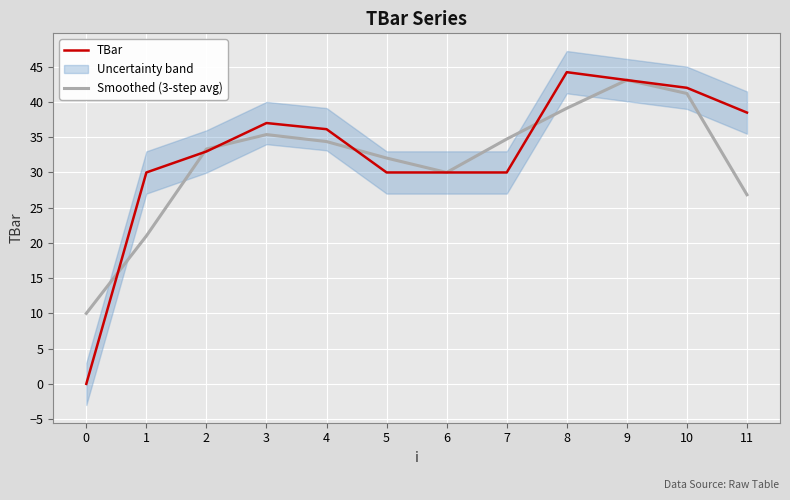

What is the average value of the TBar series?

32.8